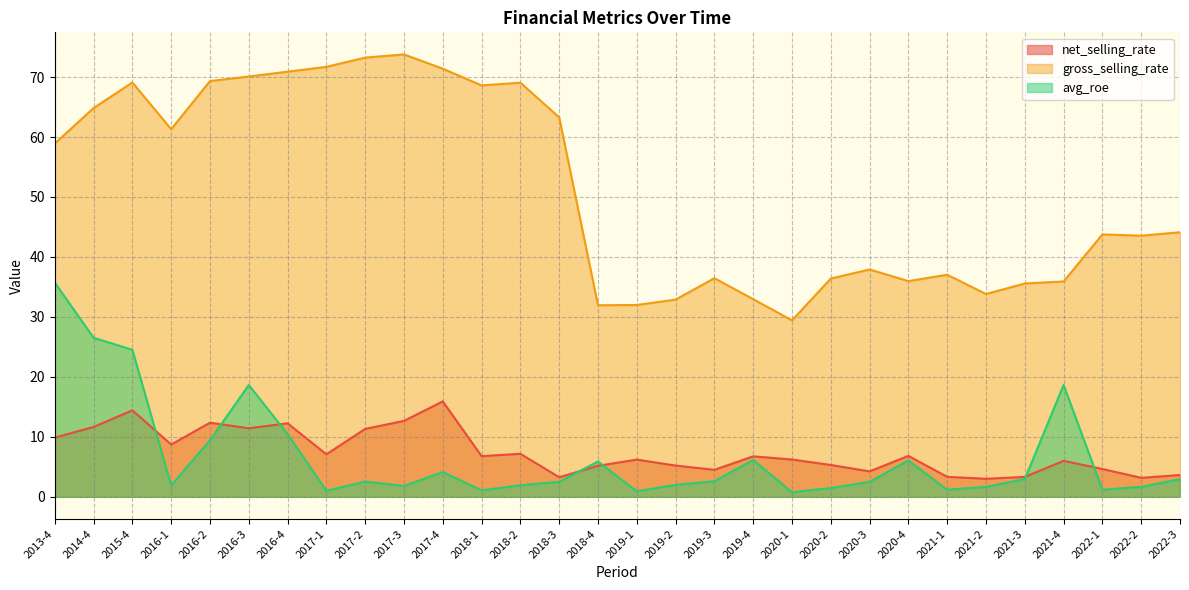

What is the value of the avg_roe point at the 6th from the left?

18.6